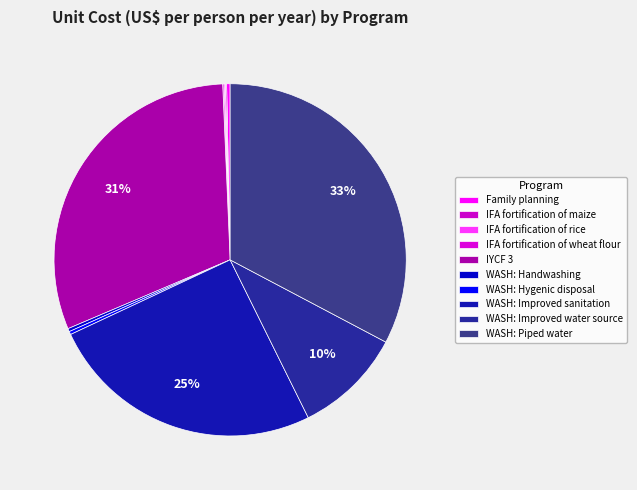

Count the number of slices in the pie.

10